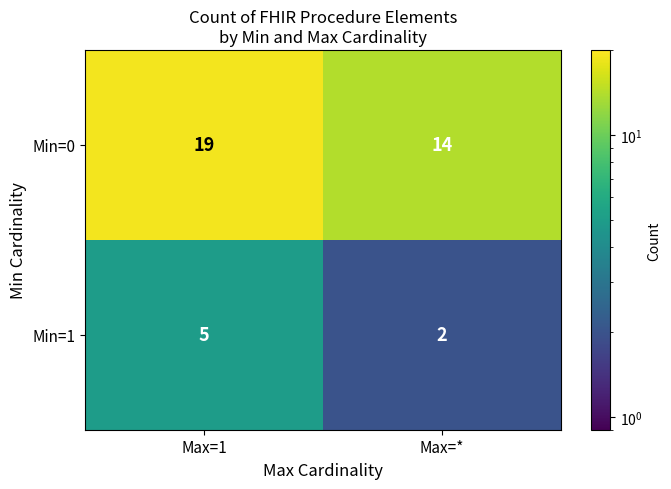

At Max=*, list the series in order from largest to smallest.

Min=0, Min=1